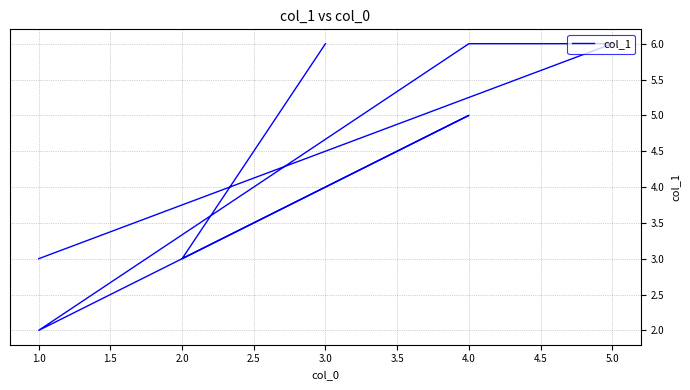

What is the greatest value displayed?

6